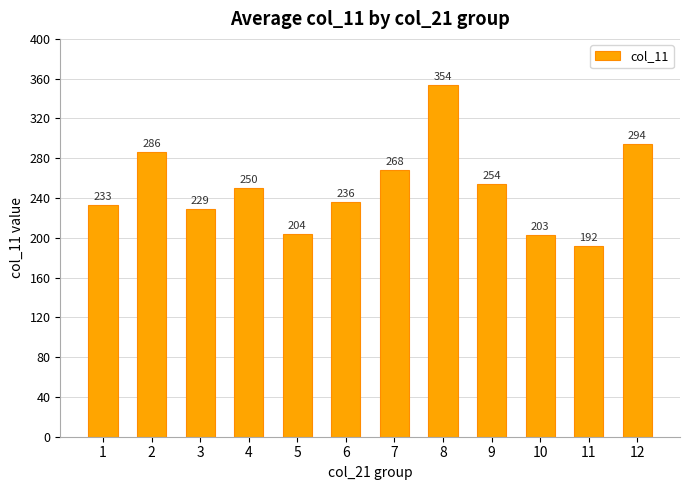

What is the maximum value shown in the chart?

354